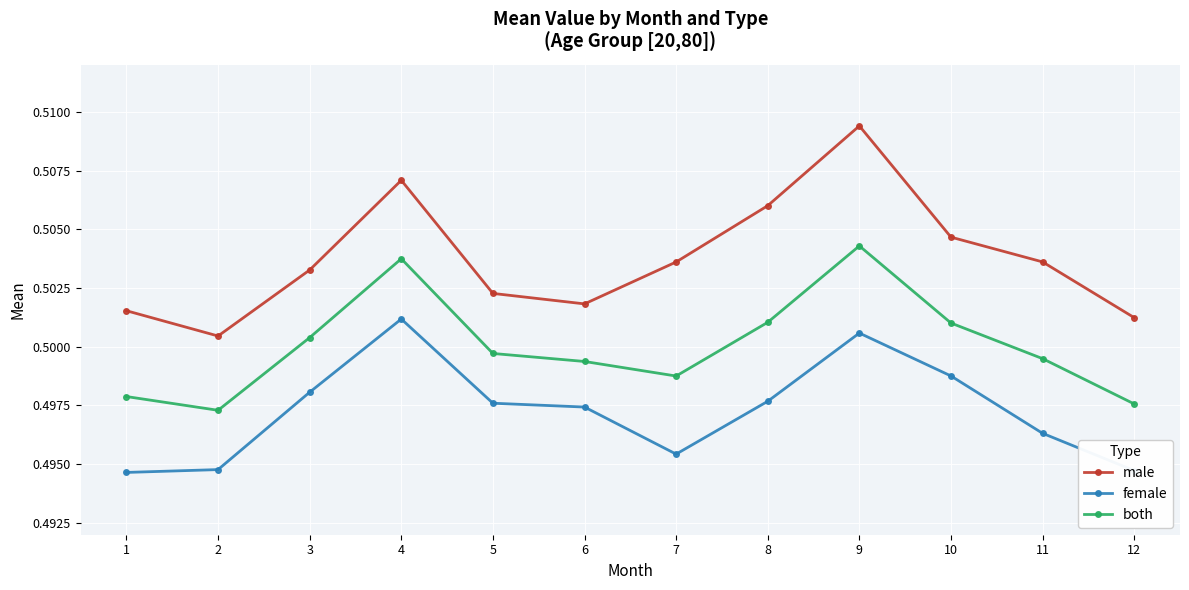

At which label does male reach its minimum?

2